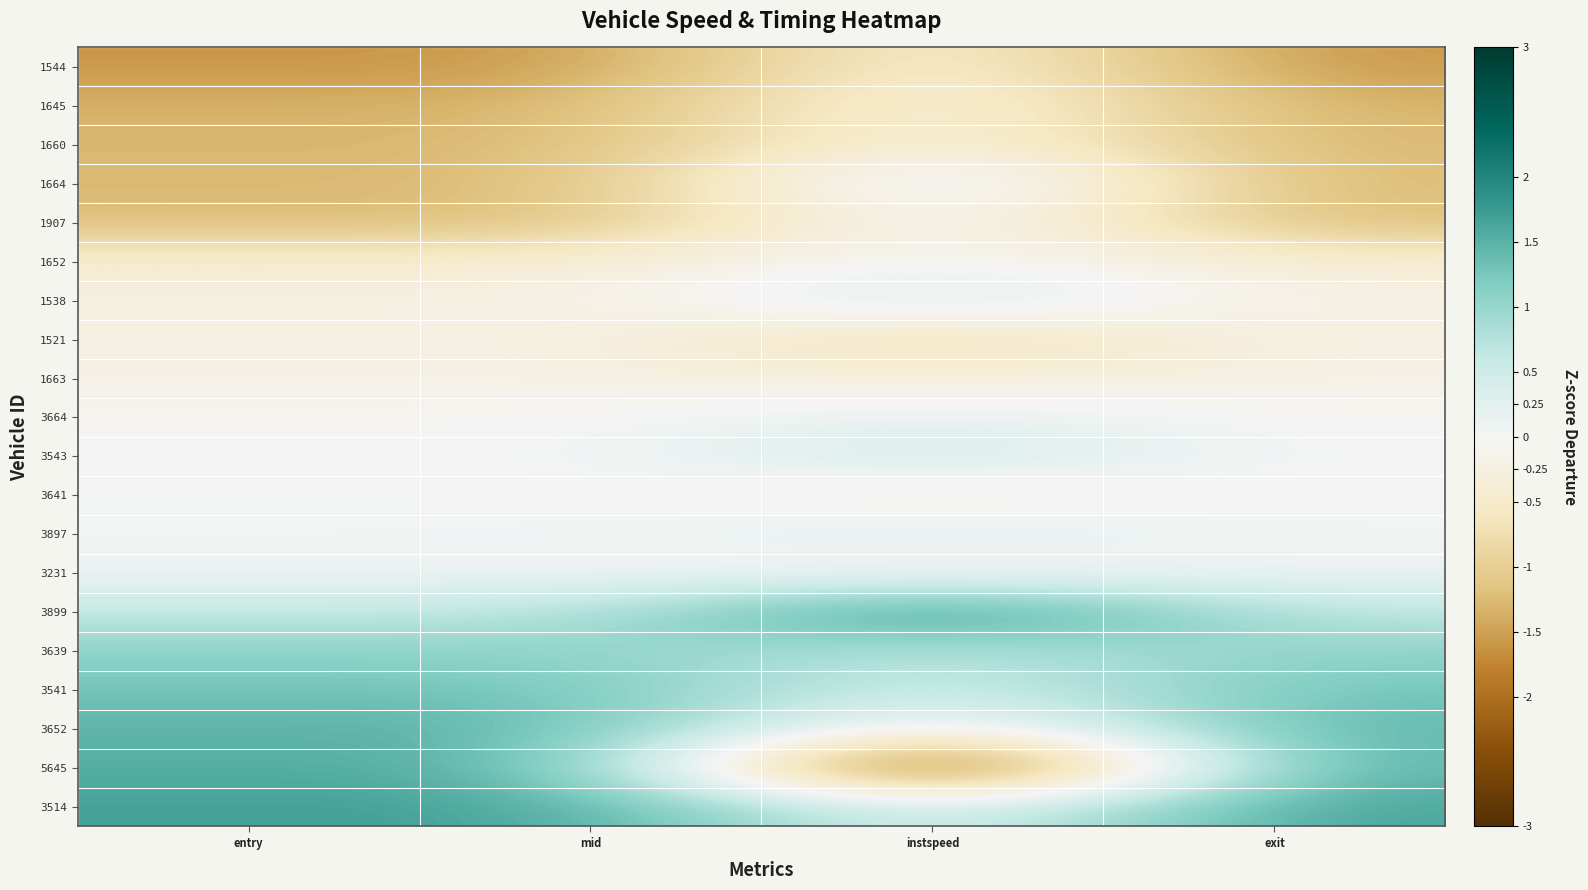

How many categories are shown in the chart?

4